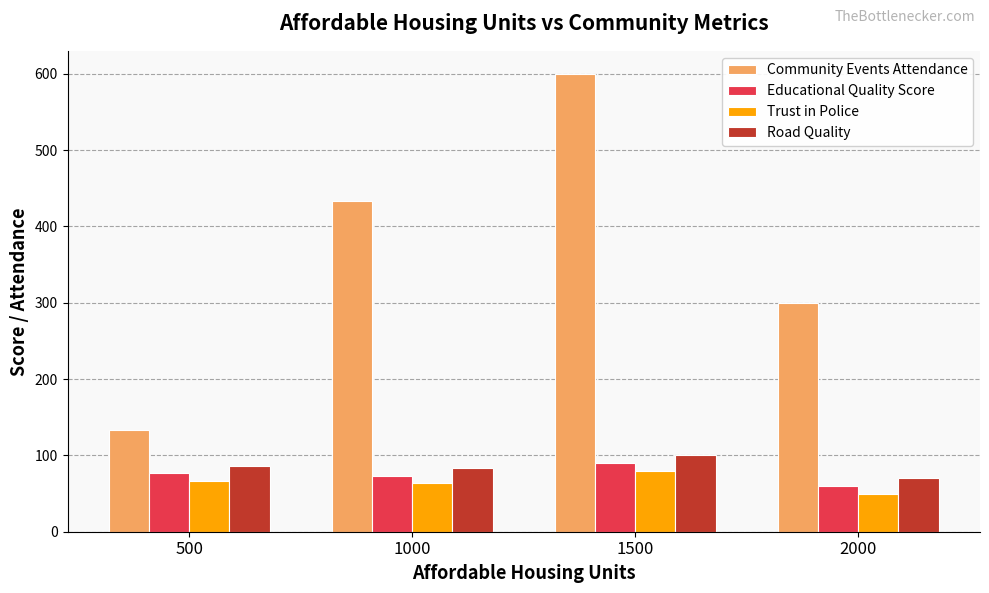

What is the total value across all series at 500?

363.3